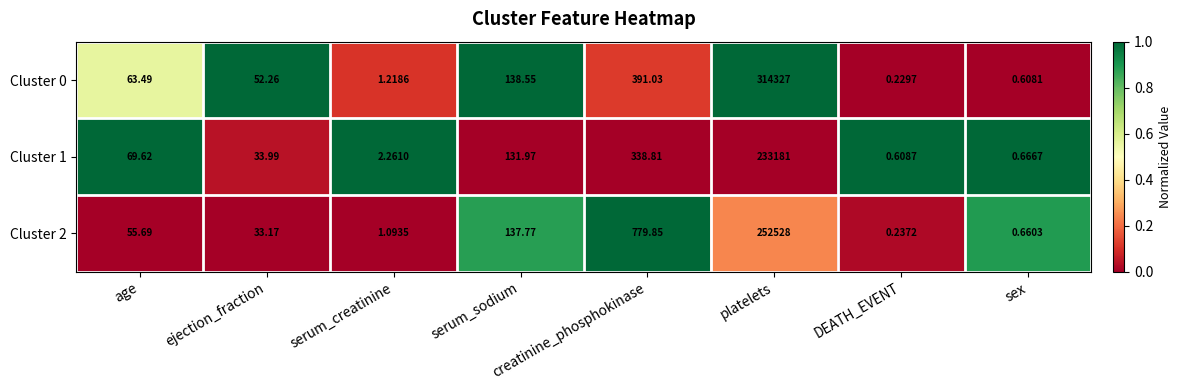

Between serum_creatinine and DEATH_EVENT, which series saw the biggest shift?

Cluster 1